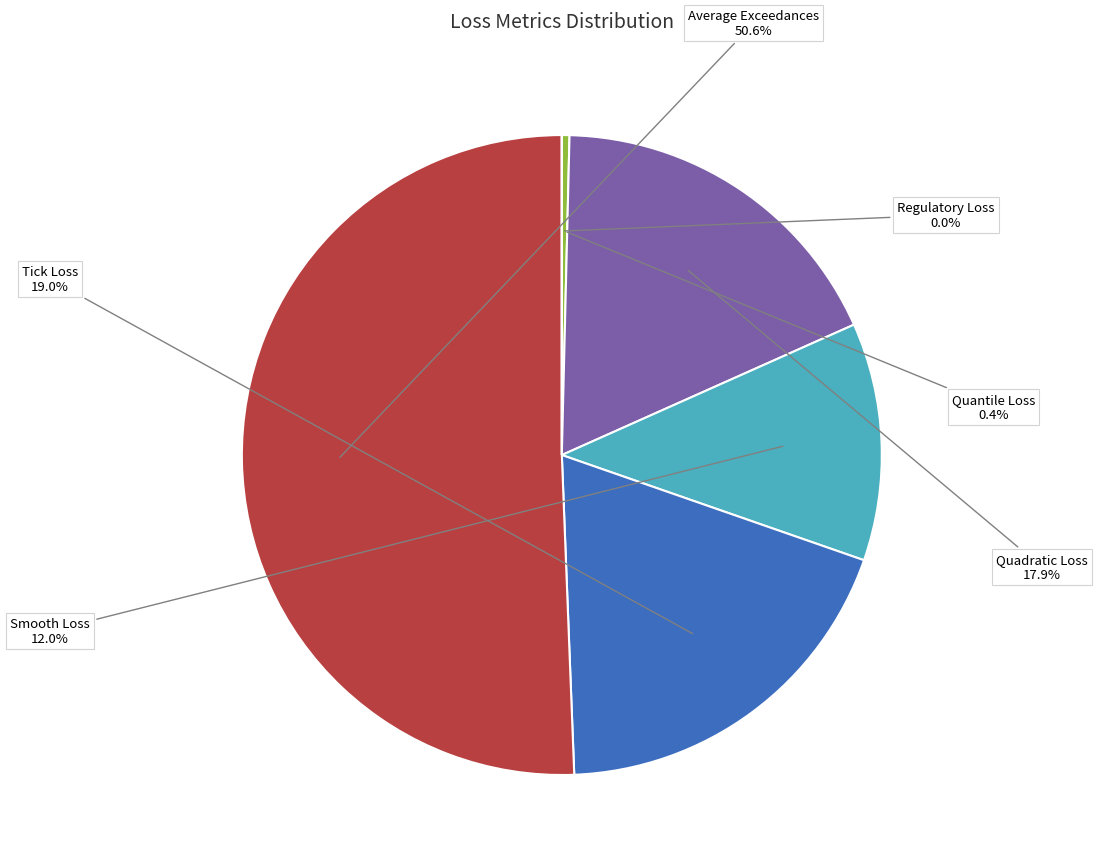

What portion of the pie excludes Smooth Loss?

88.0%